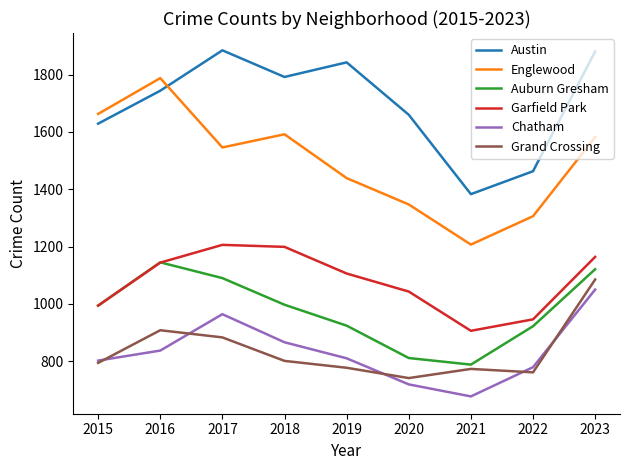

What is the smallest value displayed?

677